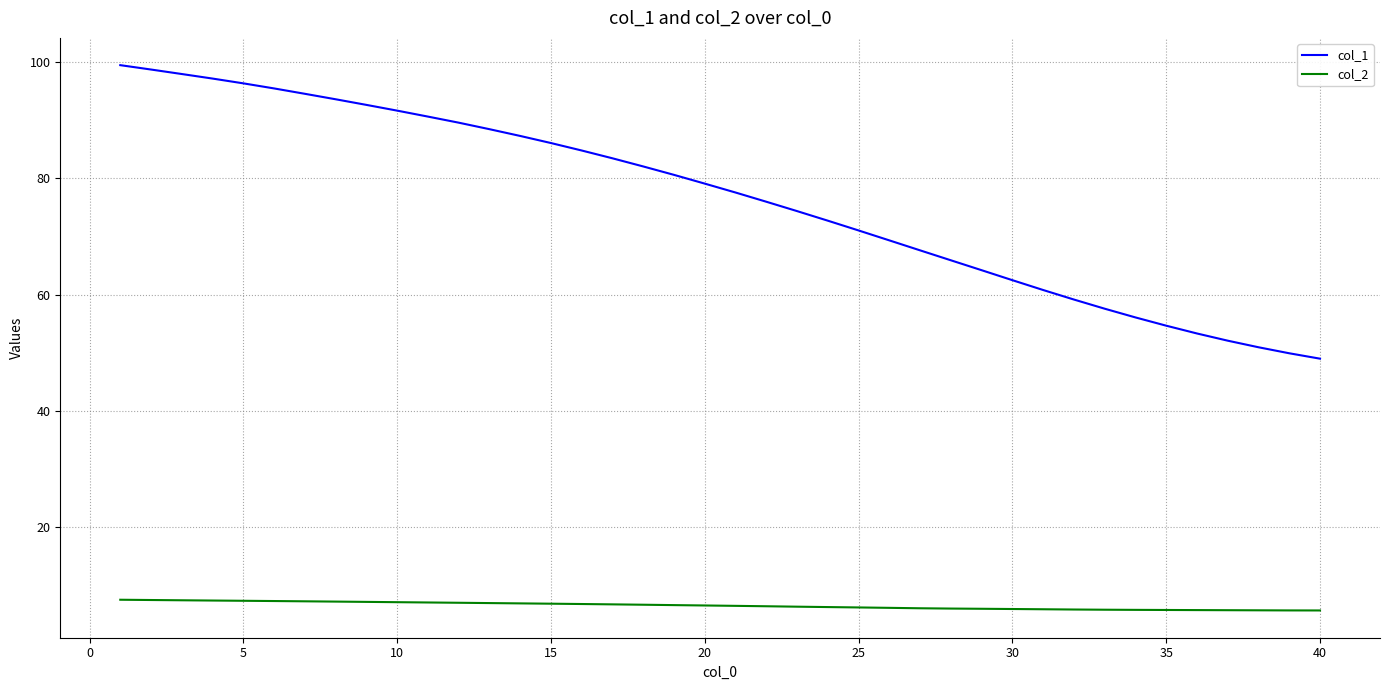

True or false: col_2 and col_1 cross at least once.

False